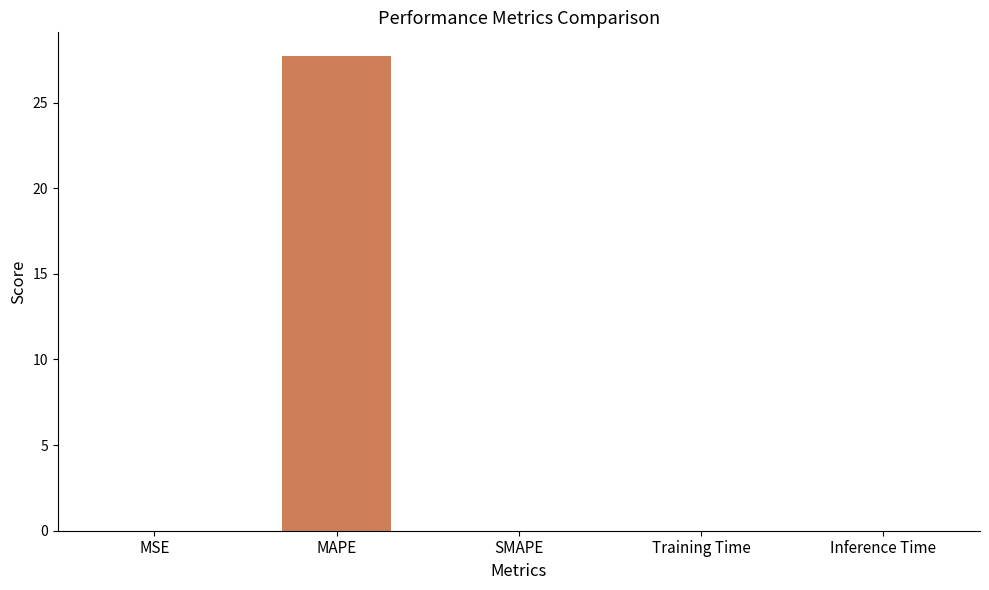

What is the difference between the values at MSE and MAPE?

27.7